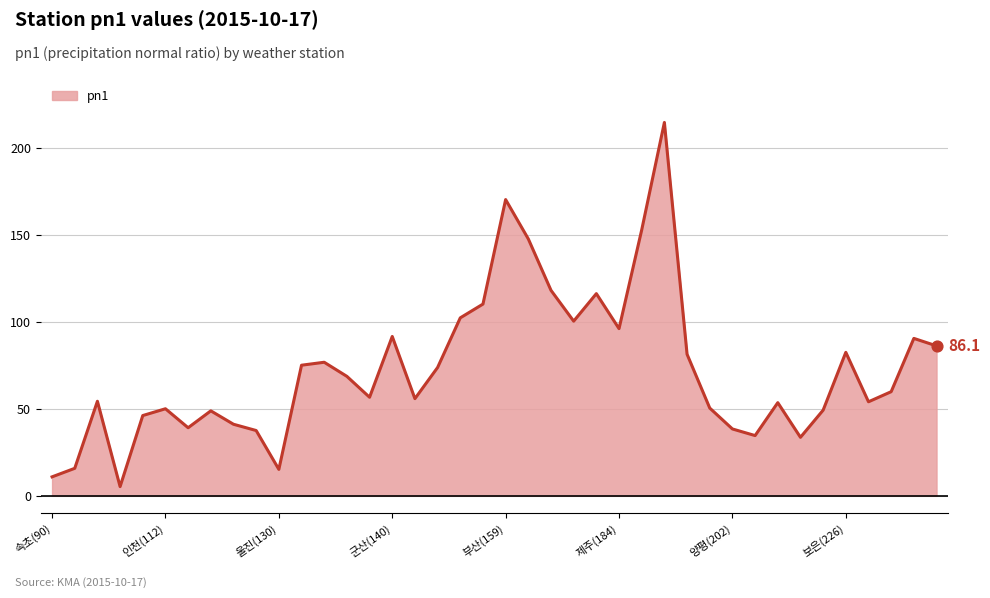

What is the greatest value displayed?

214.4